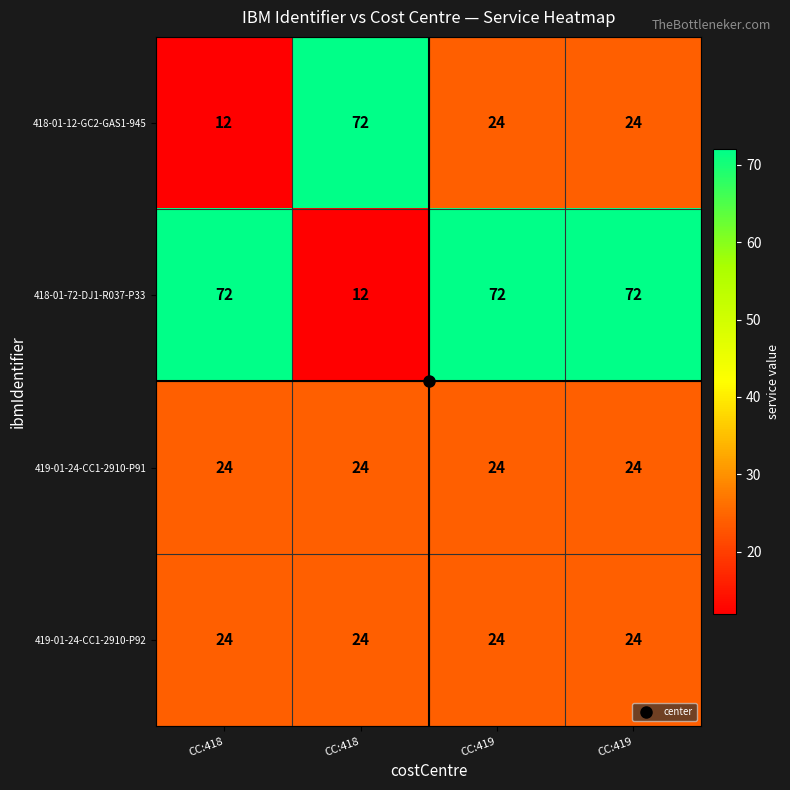

At how many categories does at least one series exceed 55?

4